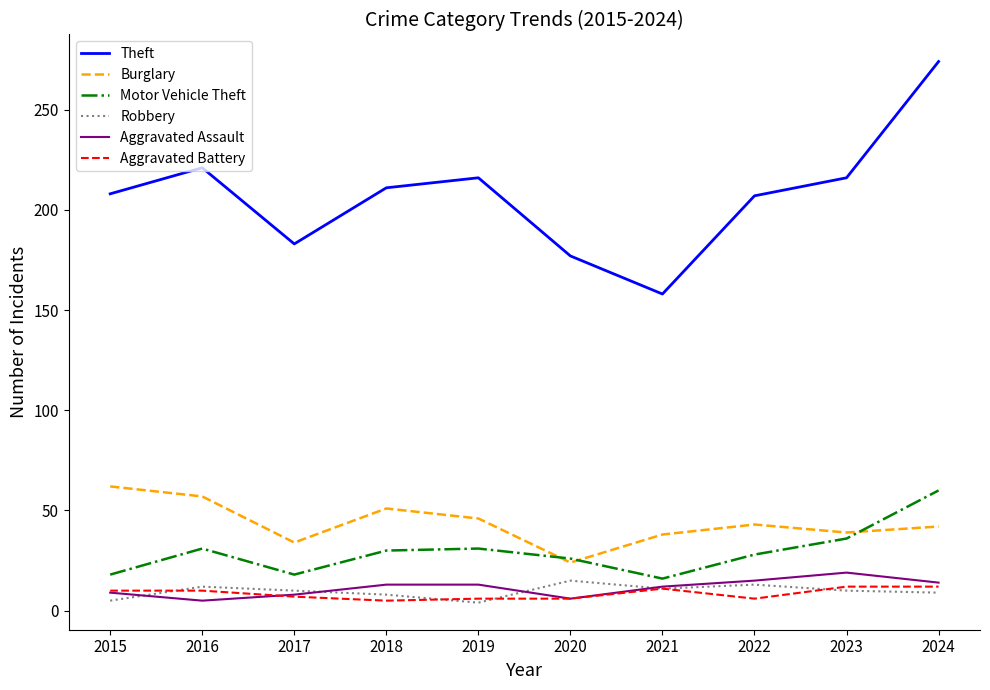

True or false: Aggravated Battery and Burglary intersect in this chart.

False